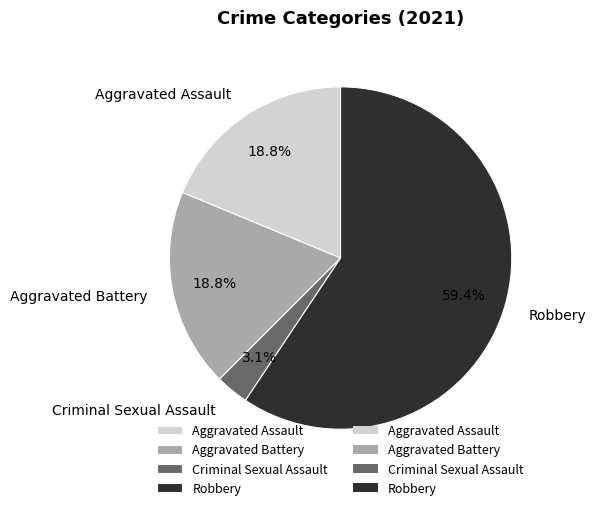

Is it true that Criminal Sexual Assault is 10% of the pie?

False